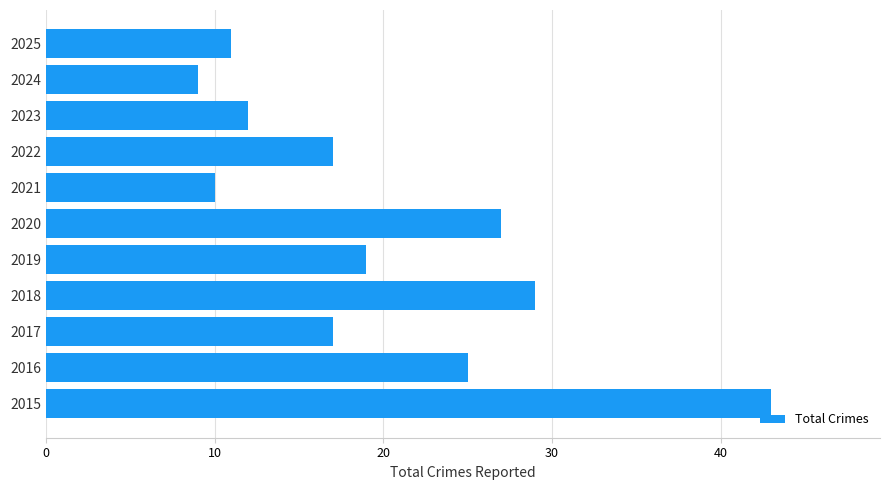

The chart shows a value of 5 at 2023. True or false?

False